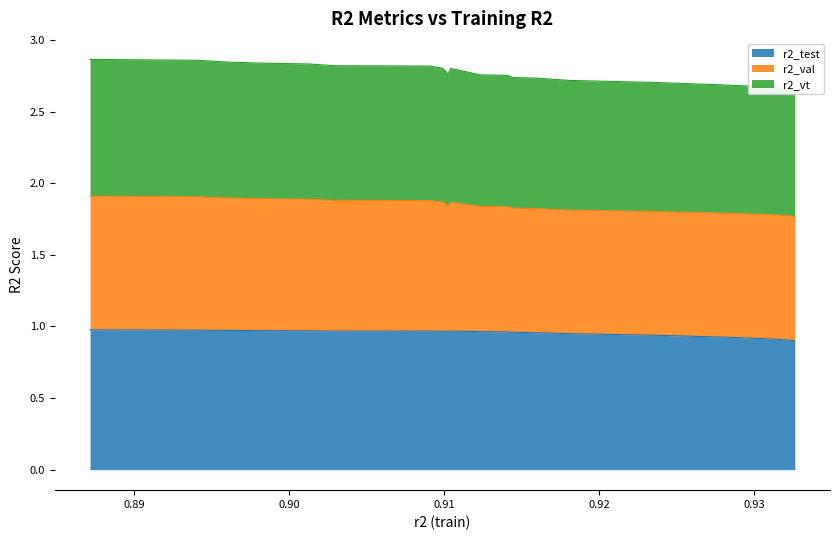

How many interior local valleys does the r2_test series have?

2